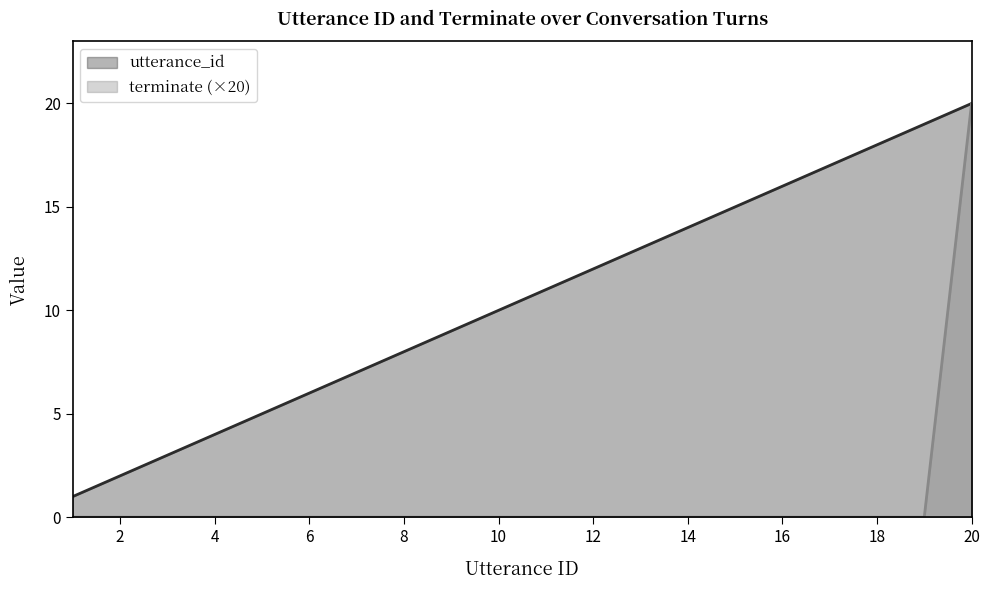

Reading left to right, extract all data points from this chart.

utterance_id: 1=1	2=2	3=3	4=4	5=5	6=6	7=7	8=8	9=9	10=10	11=11	12=12	13=13	14=14	15=15	16=16	17=17	18=18	19=19	20=20
terminate: 1=0	2=0	3=0	4=0	5=0	6=0	7=0	8=0	9=0	10=0	11=0	12=0	13=0	14=0	15=0	16=0	17=0	18=0	19=0	20=20